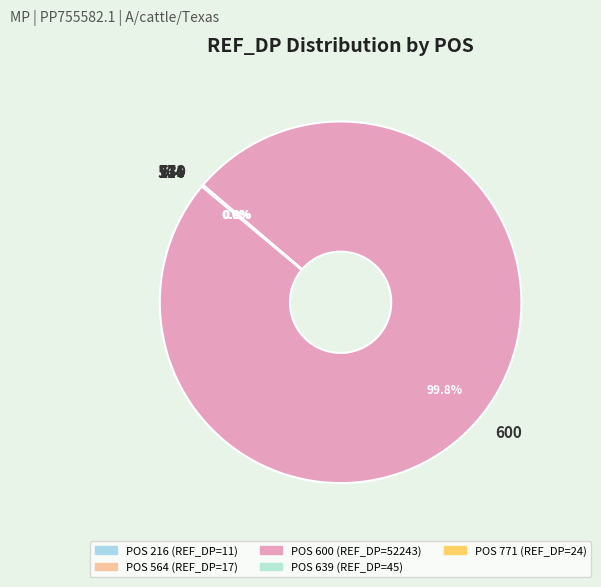

Which category has the biggest portion of the pie?

600